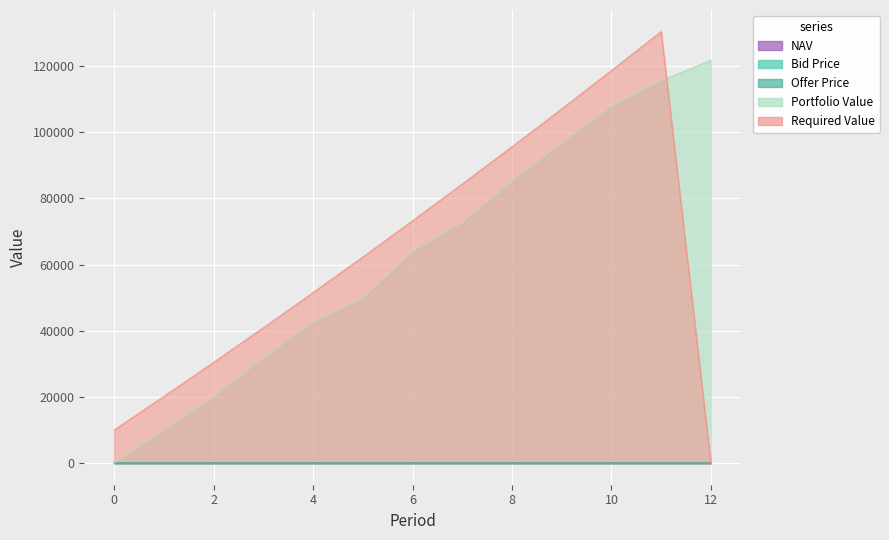

Which series has the largest range (max minus min)?

Required Value